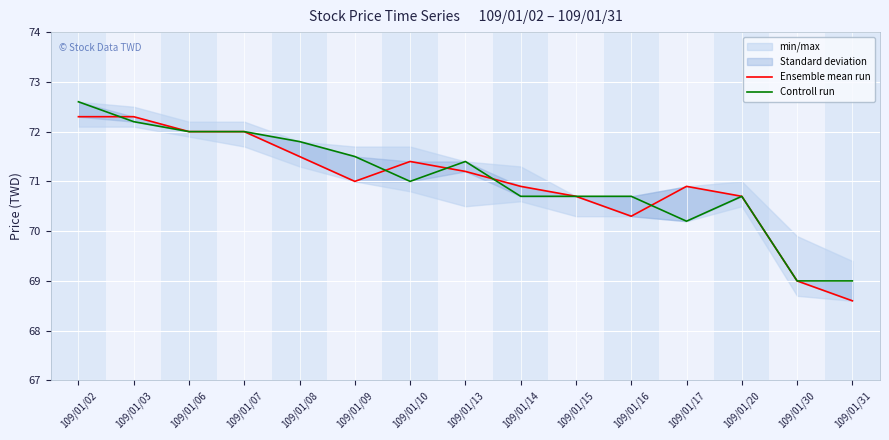

What is the total value across all series at 109/01/10?

142.4